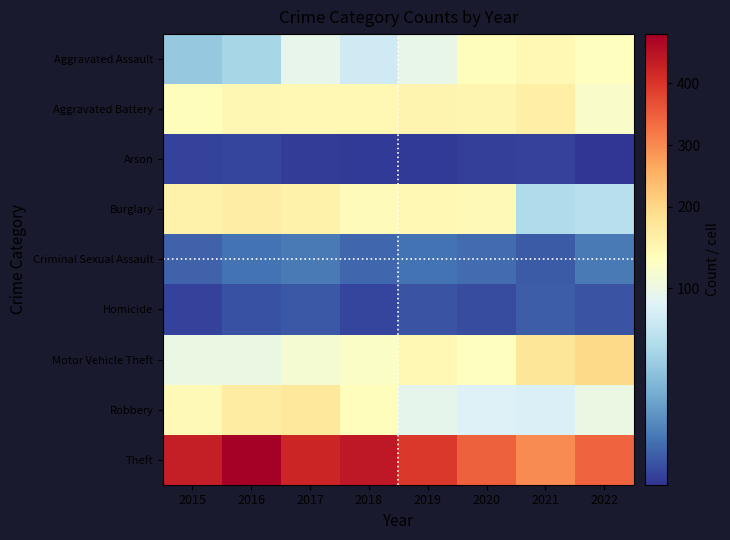

At how many categories does at least one series exceed 153?

8